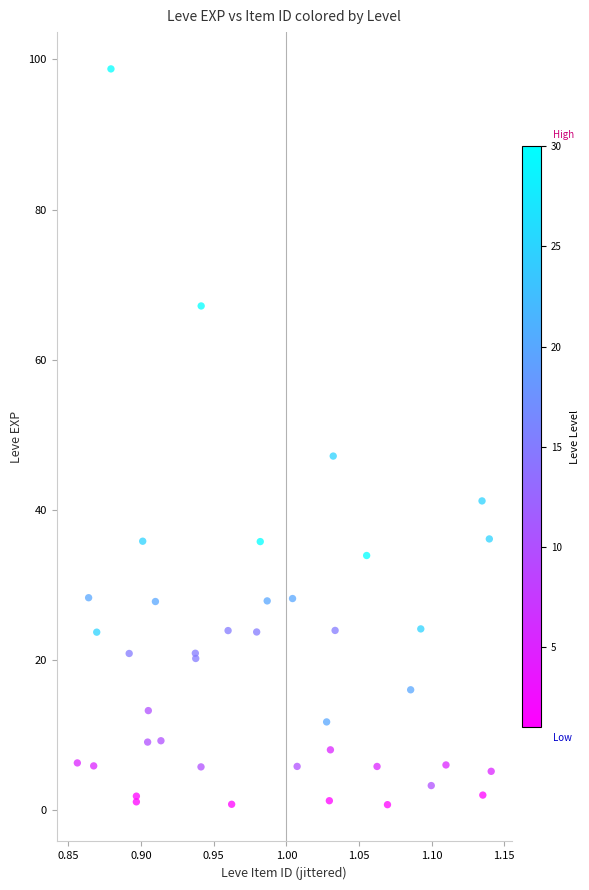

What Y value in the scatter plot is closest to 49?

47.2